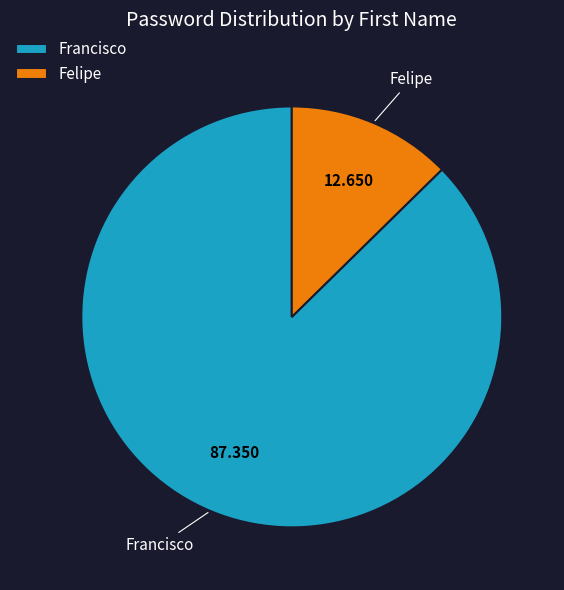

Which slice is the largest?

Francisco